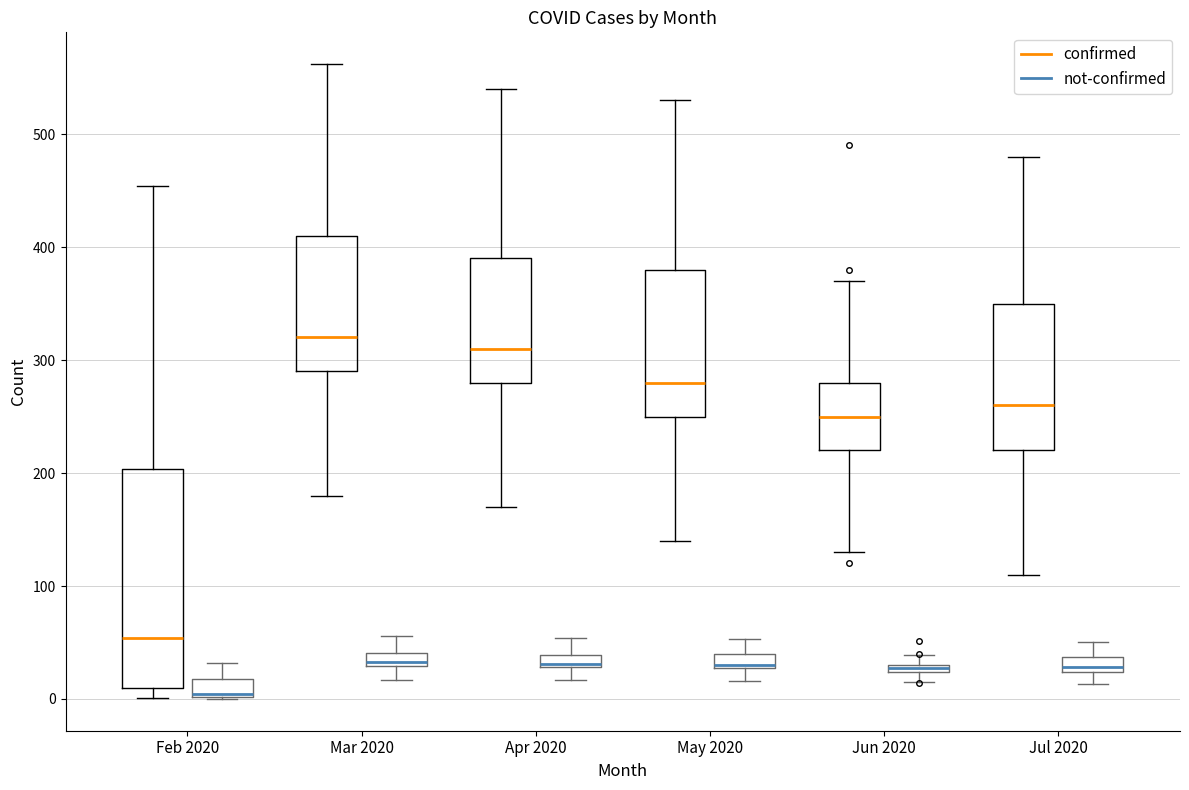

Comparing the boxes themselves (not the whiskers), which one is the tallest?

Feb 2020 (confirmed)